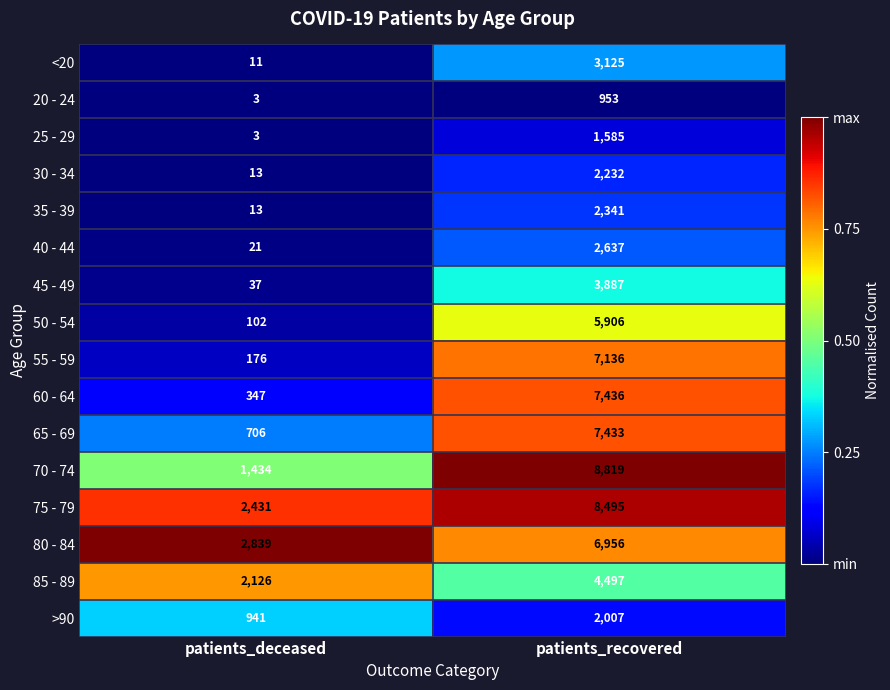

What is the total value across all series at patients_recovered?

75445